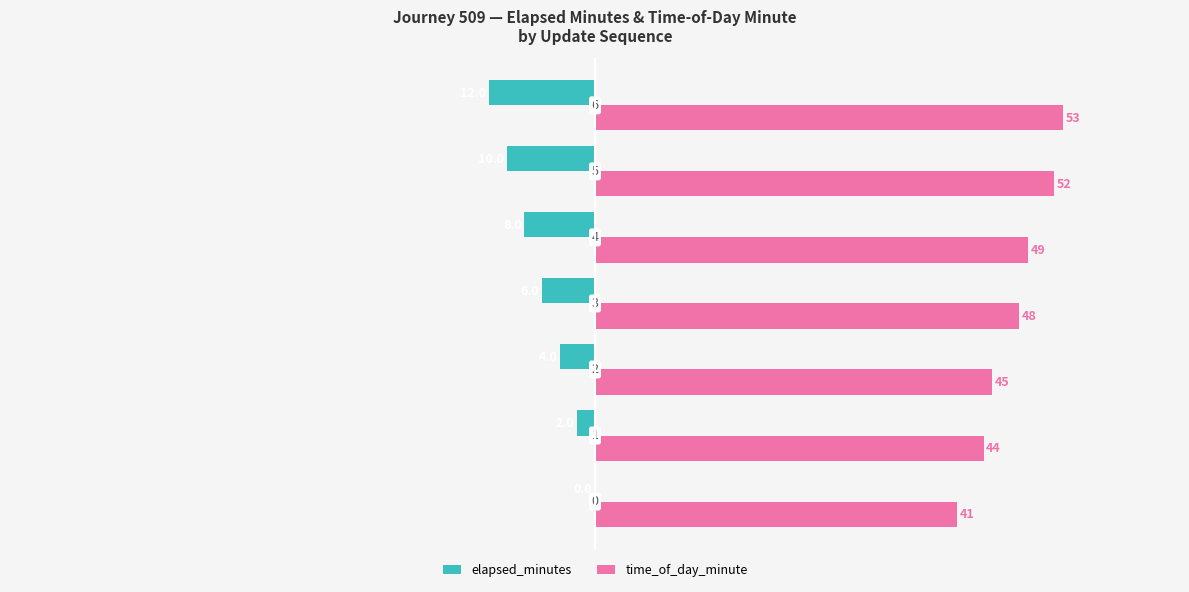

Which series has the widest spread of values?

elapsed_minutes